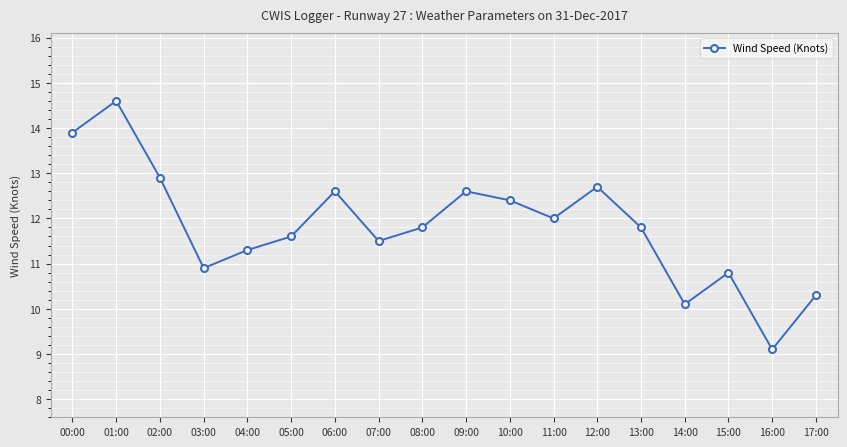

Reading left to right, transcribe all the data shown in this chart.

13.9	14.6	12.9	10.9	11.3	11.6	12.6	11.5	11.8	12.6	12.4	12.0	12.7	11.8	10.1	10.8	9.1	10.3